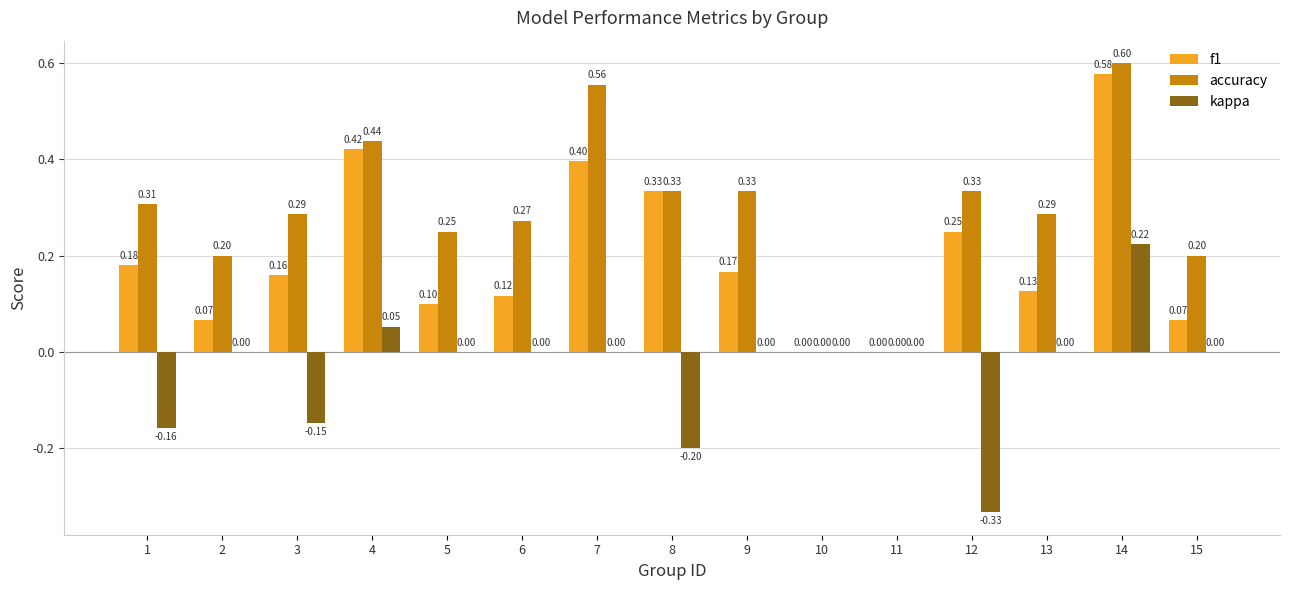

What is the sum of all accuracy values?

4.4